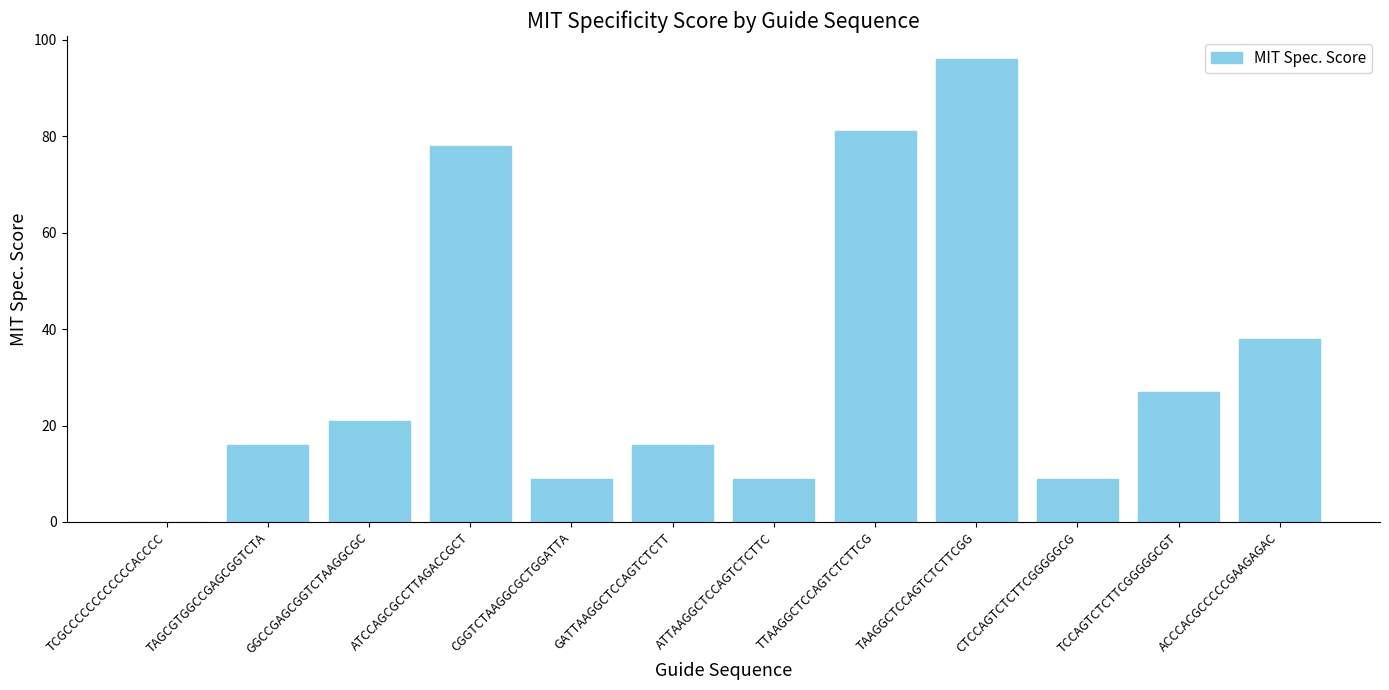

Which label corresponds to the largest value in the chart?

TAAGGCTCCAGTCTCTTCGG